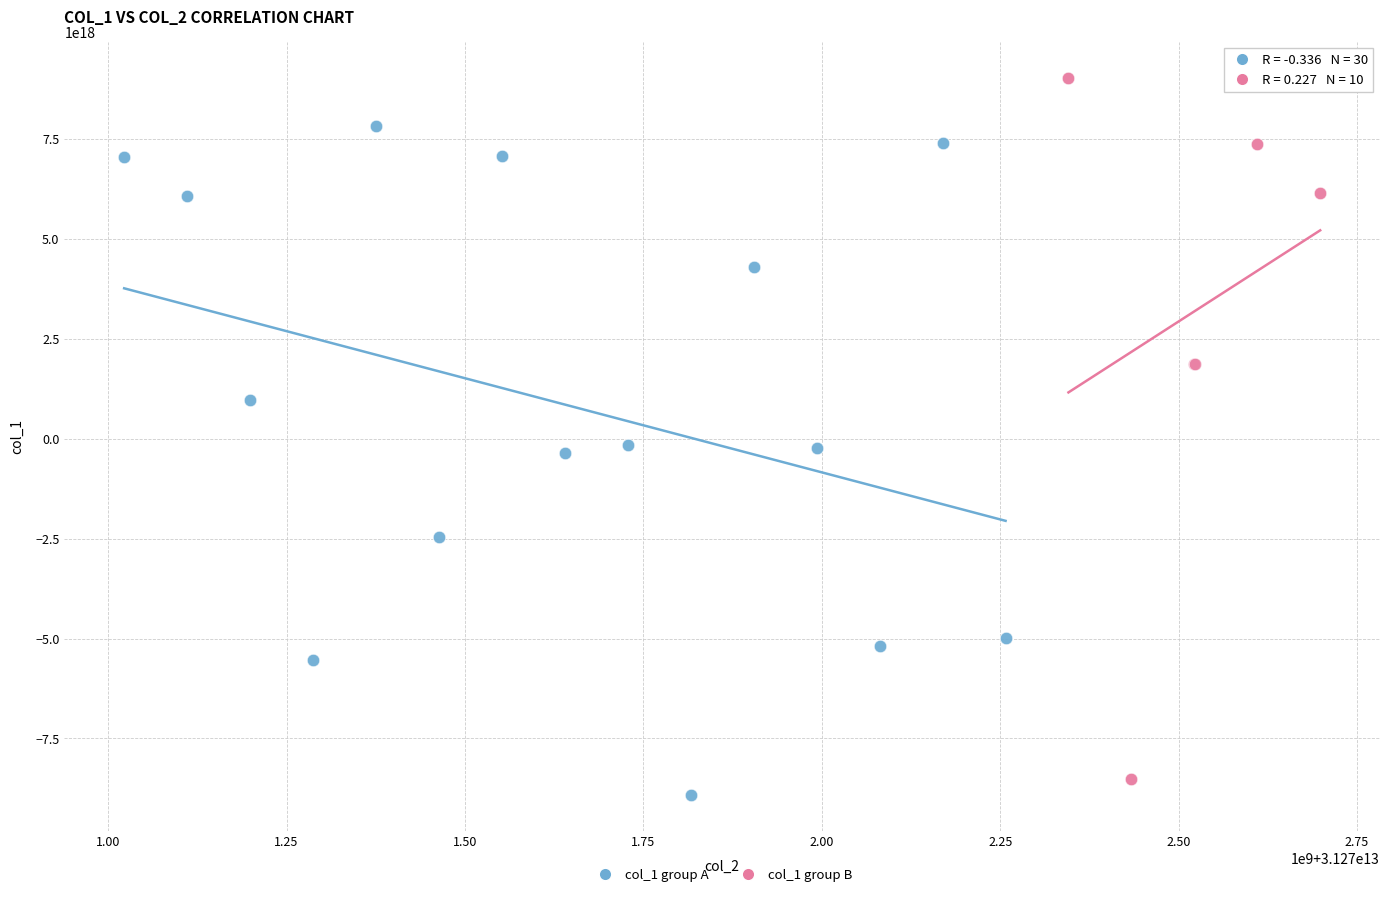

Which series contains the highest Y value?

col_1 group B